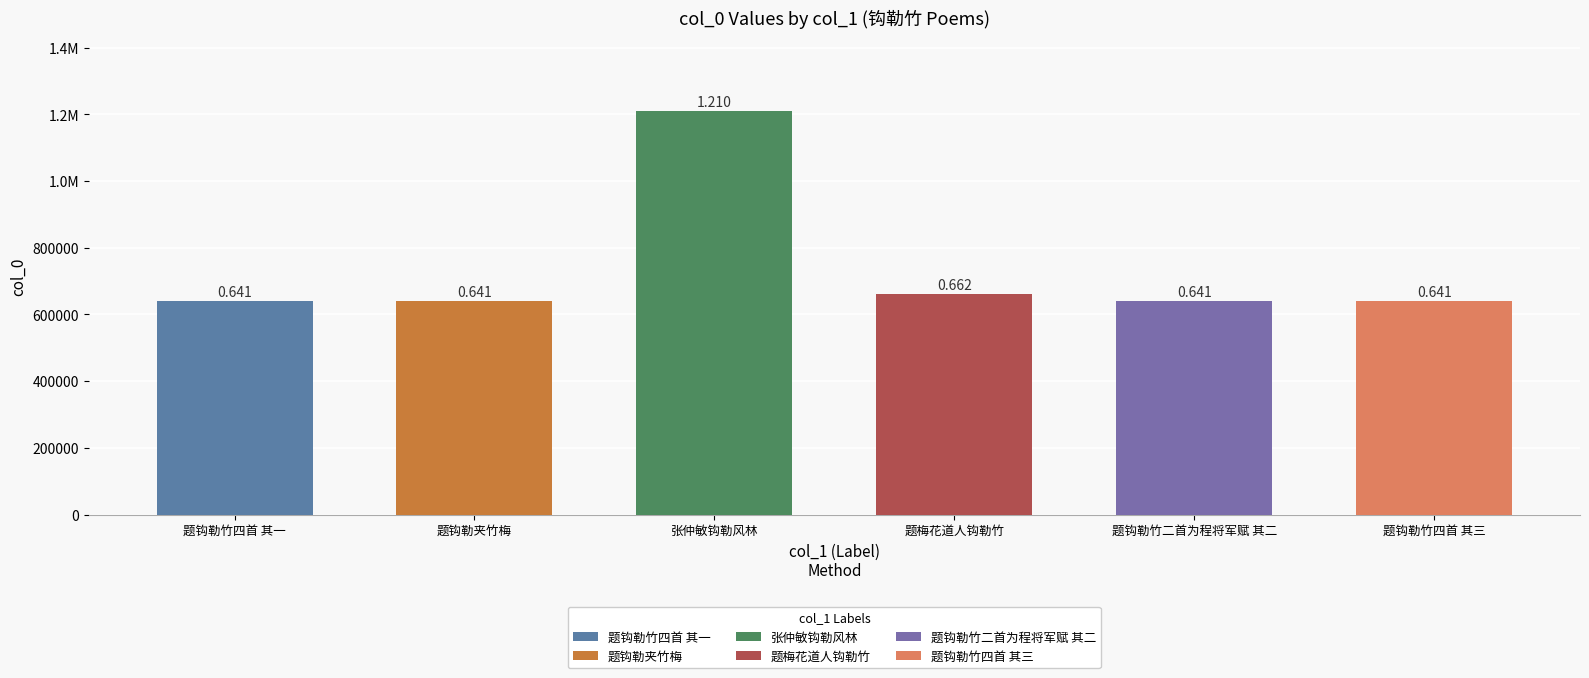

Does the chart contain any negative values?

No